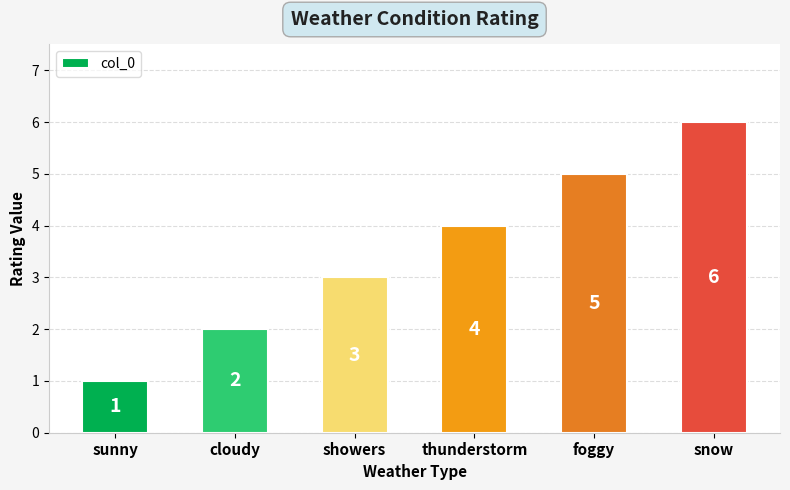

Does the chart contain any negative values?

No